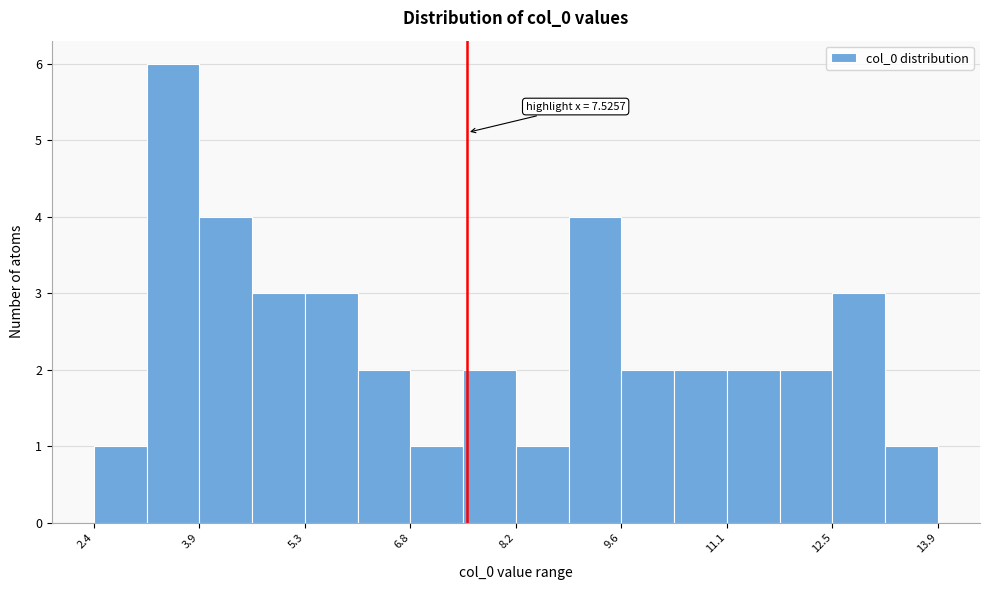

Read against the x-axis, roughly where is the centre of the tallest bar?

3.6